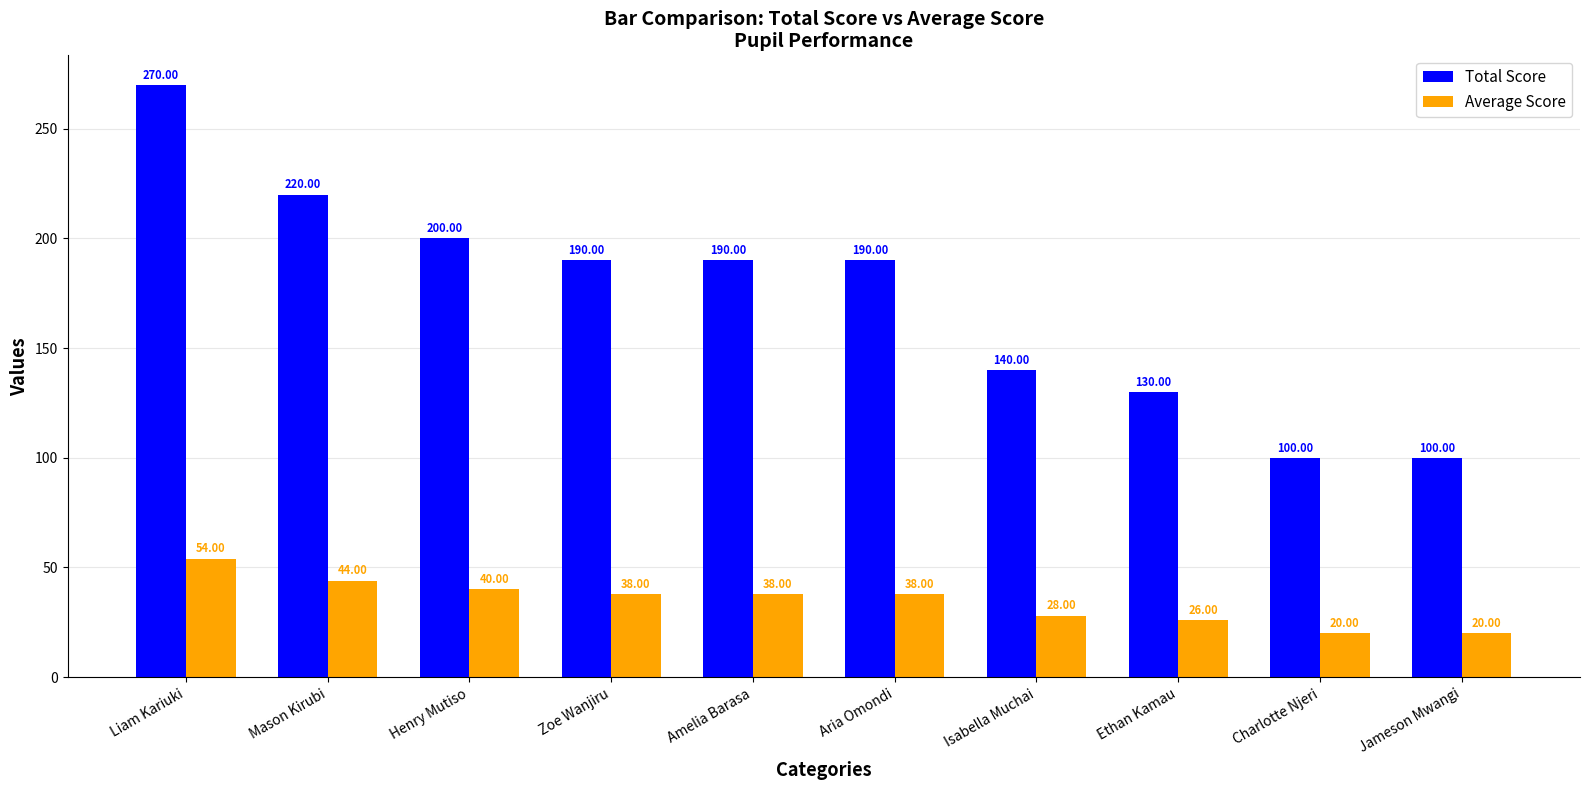

What is the smallest value displayed?

20